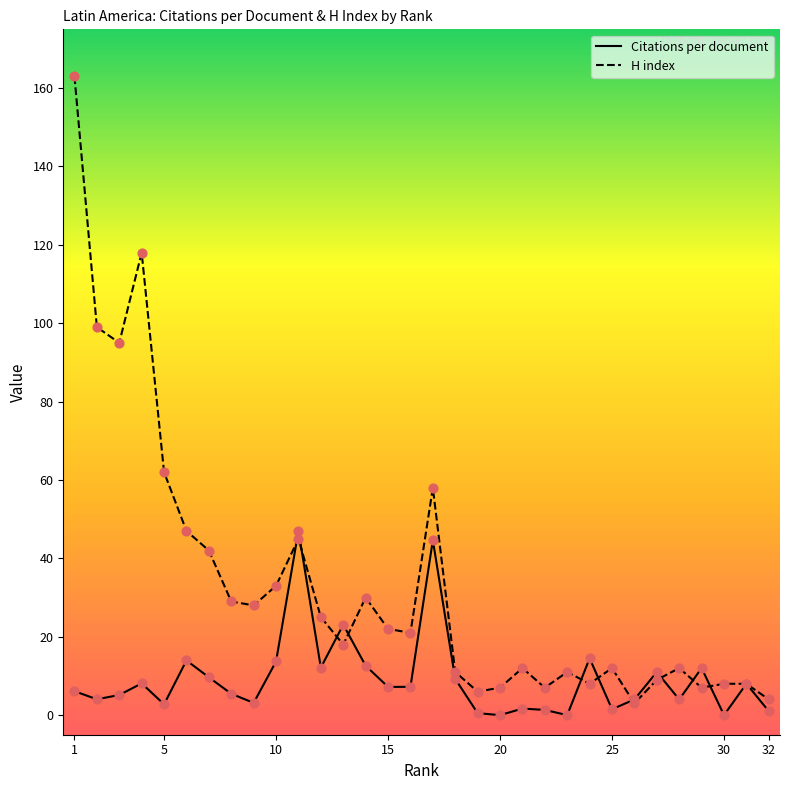

Which series has the largest total across all categories?

H index